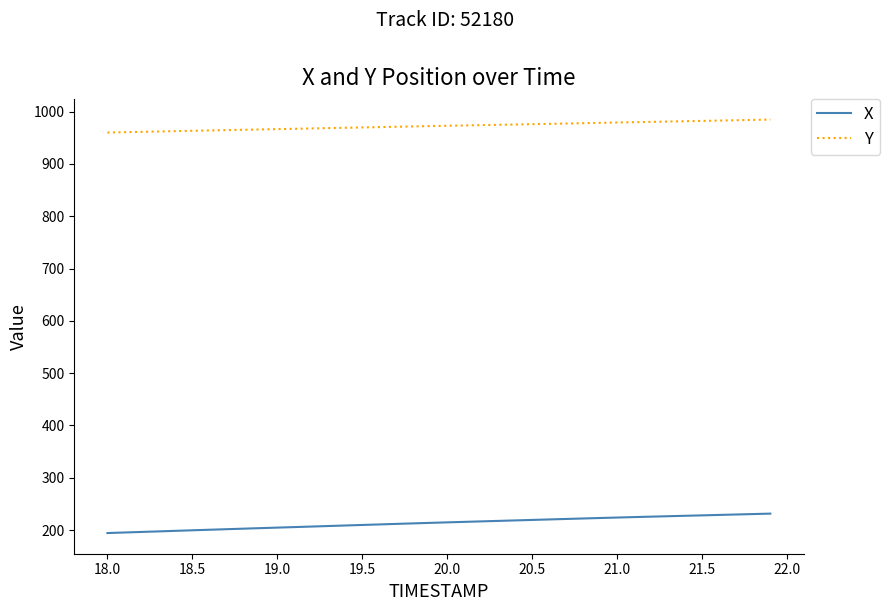

Which series has the largest total across all categories?

Y